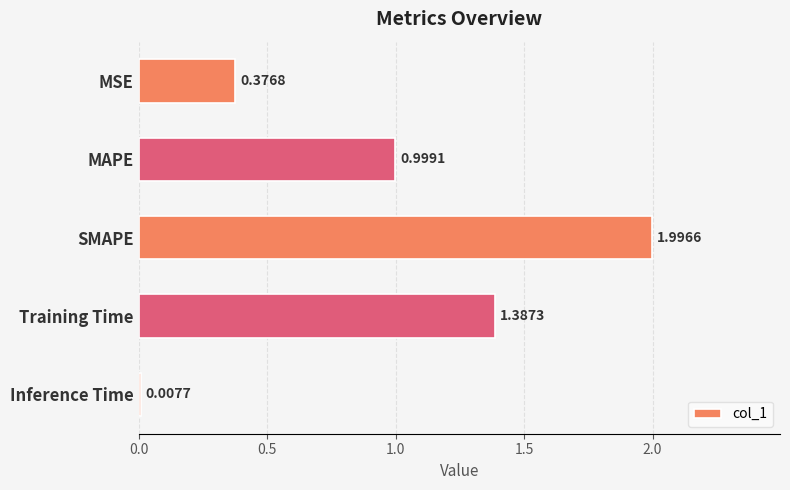

Between MSE and MAPE, which is larger?

MAPE